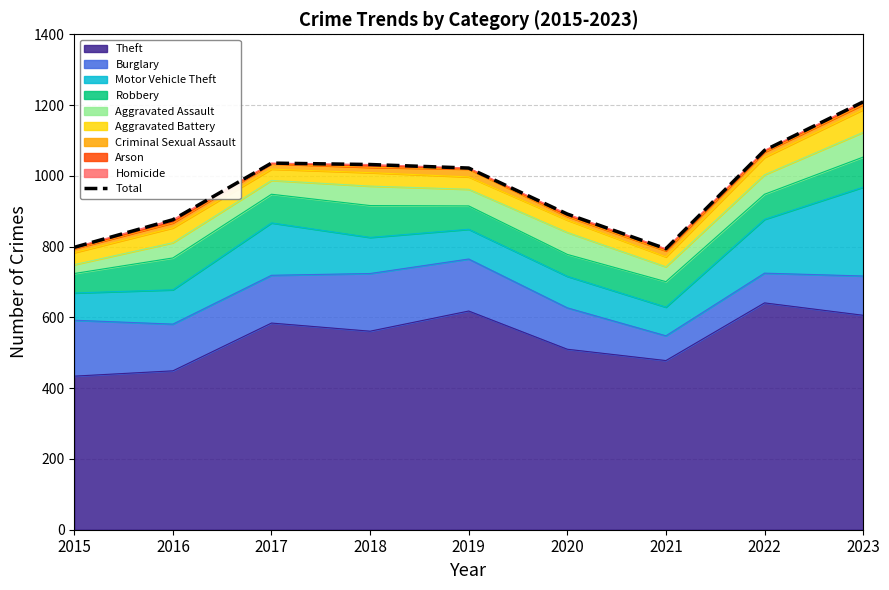

At which category does the data reach its first local valley?

2021